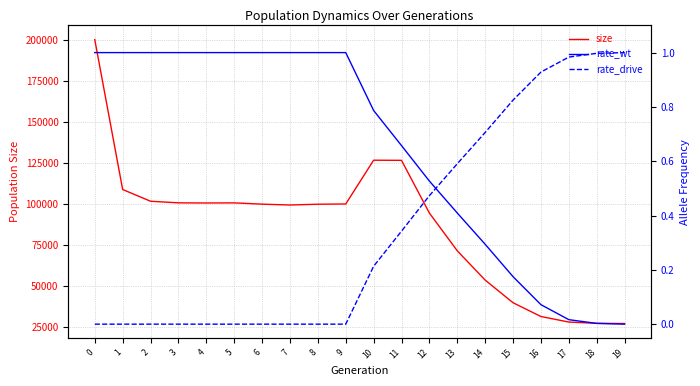

In size, how many points are lower than both neighbors (excluding endpoints)?

2